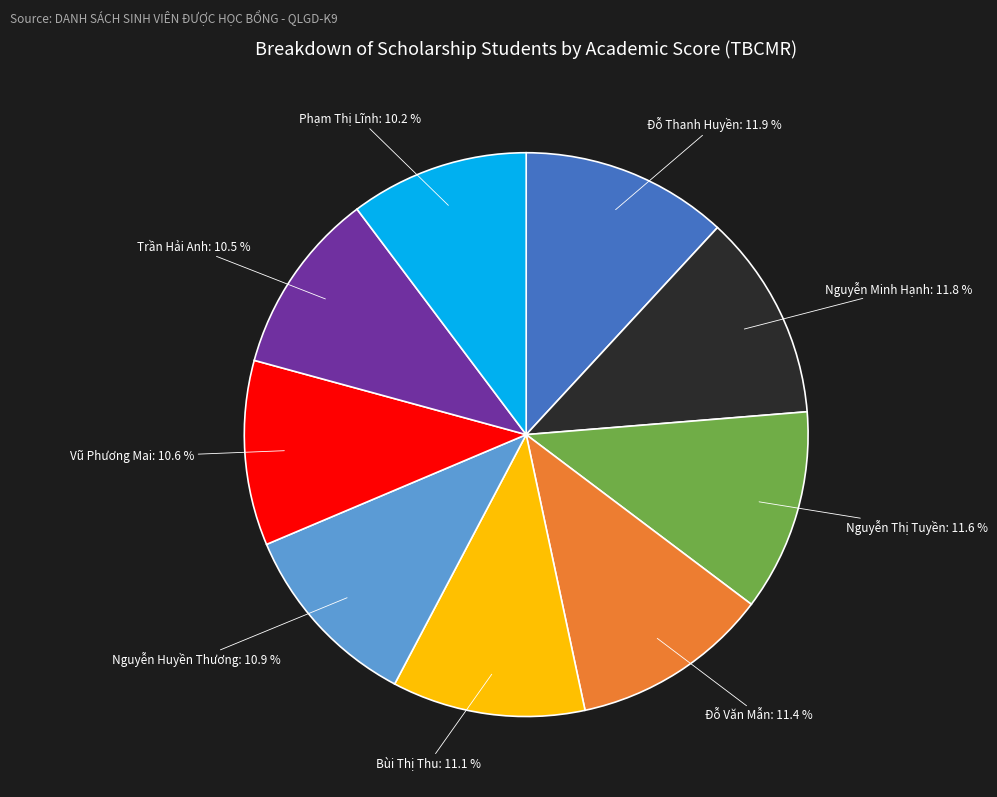

Is it true that Nguyễn Thị Tuyền is 12% of the pie?

True